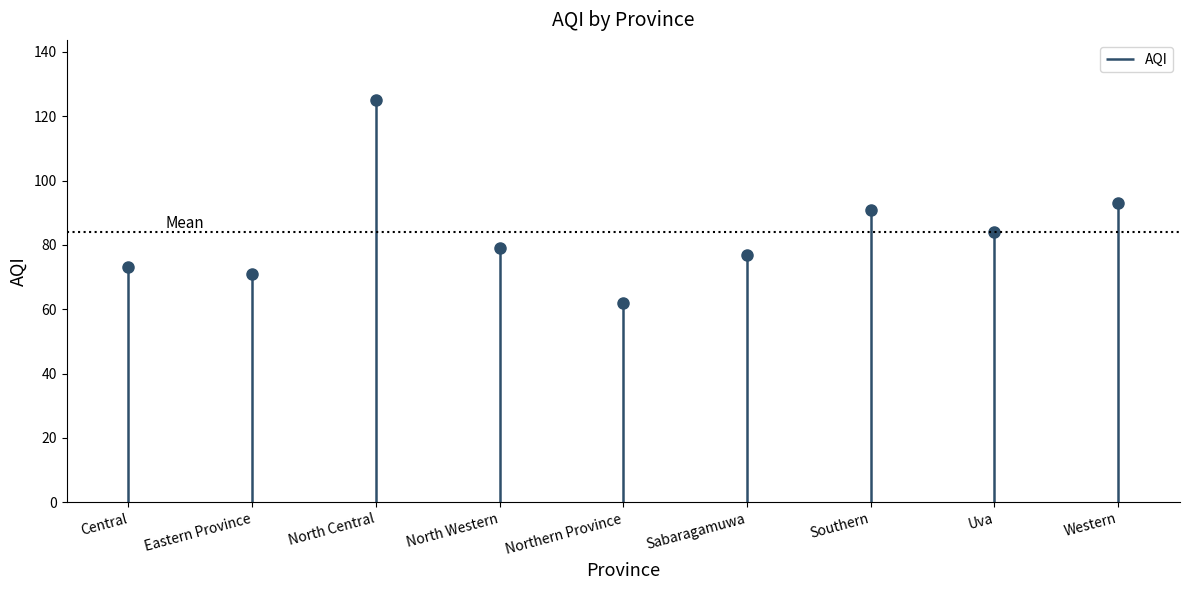

Where is the data nearest to the value 93?

Western